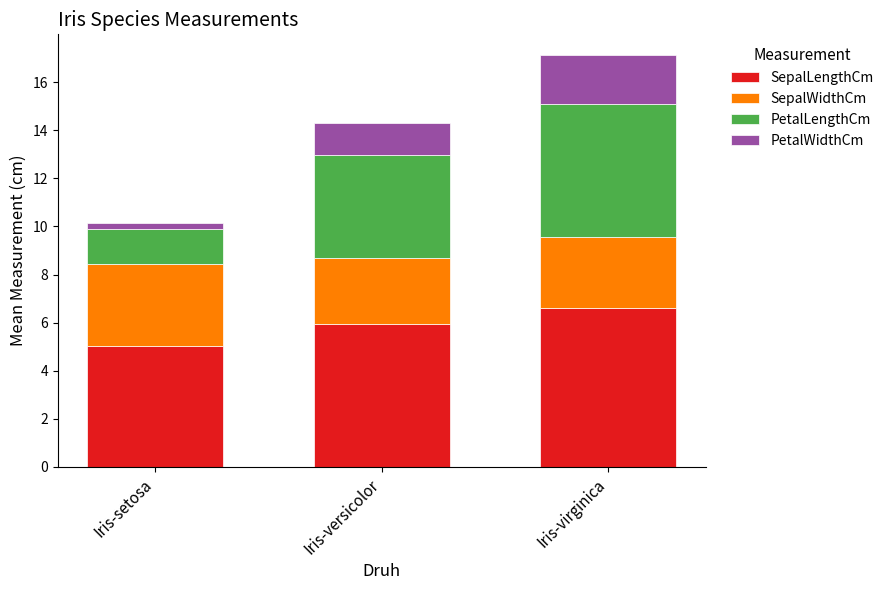

Rank the categories by SepalLengthCm value from lowest to highest.

Iris-setosa, Iris-versicolor, Iris-virginica